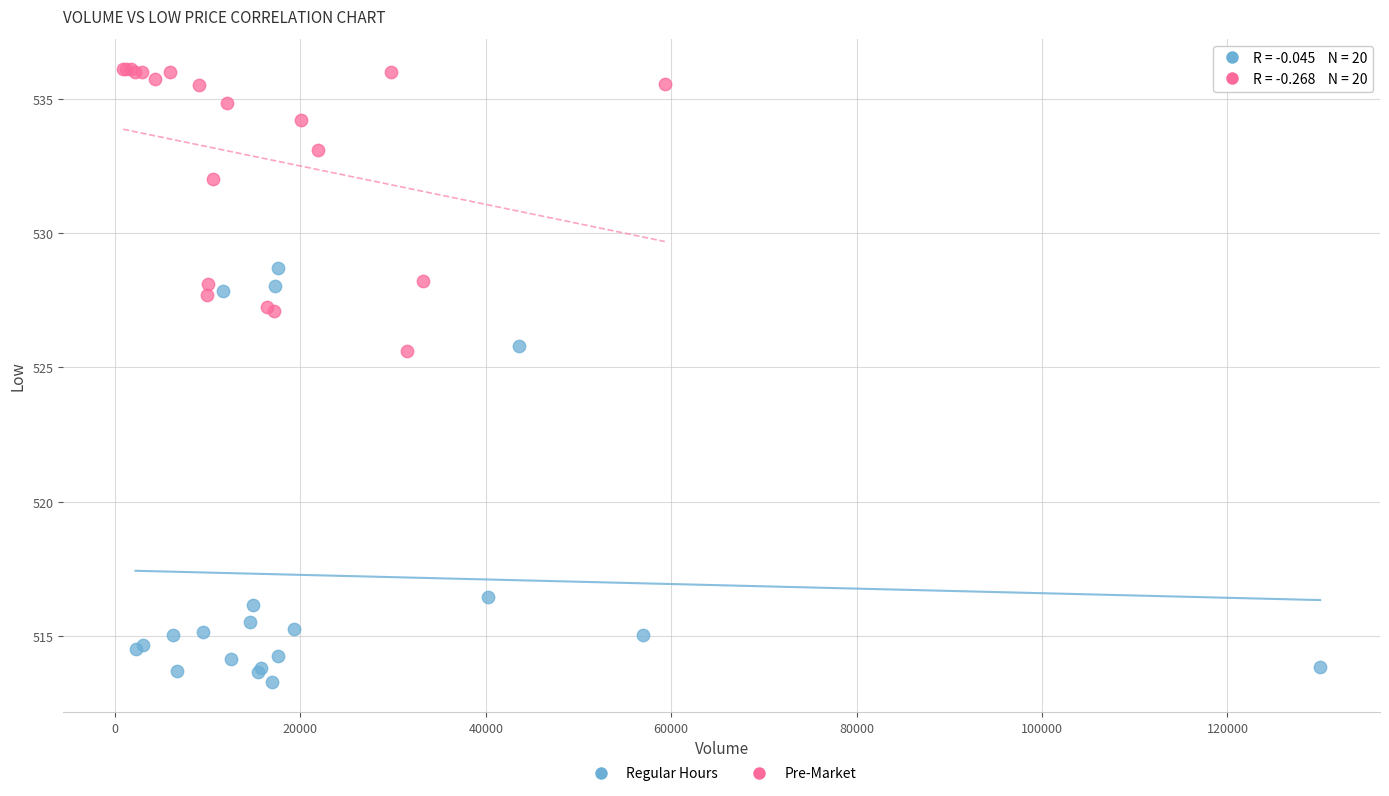

Which series contains the lowest Y value?

Regular Hours